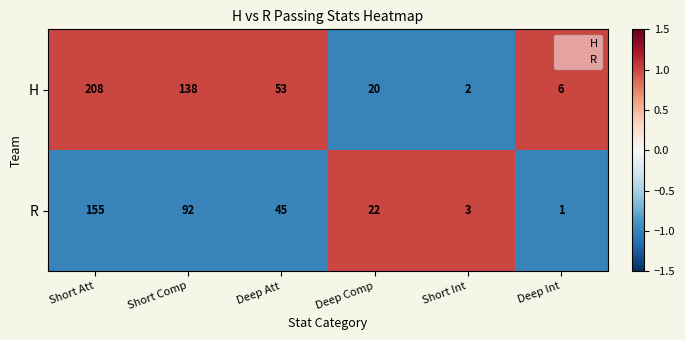

Reading right to left, extract all data points from this chart.

H: 6	2	20	53	138	208
R: 1	3	22	45	92	155